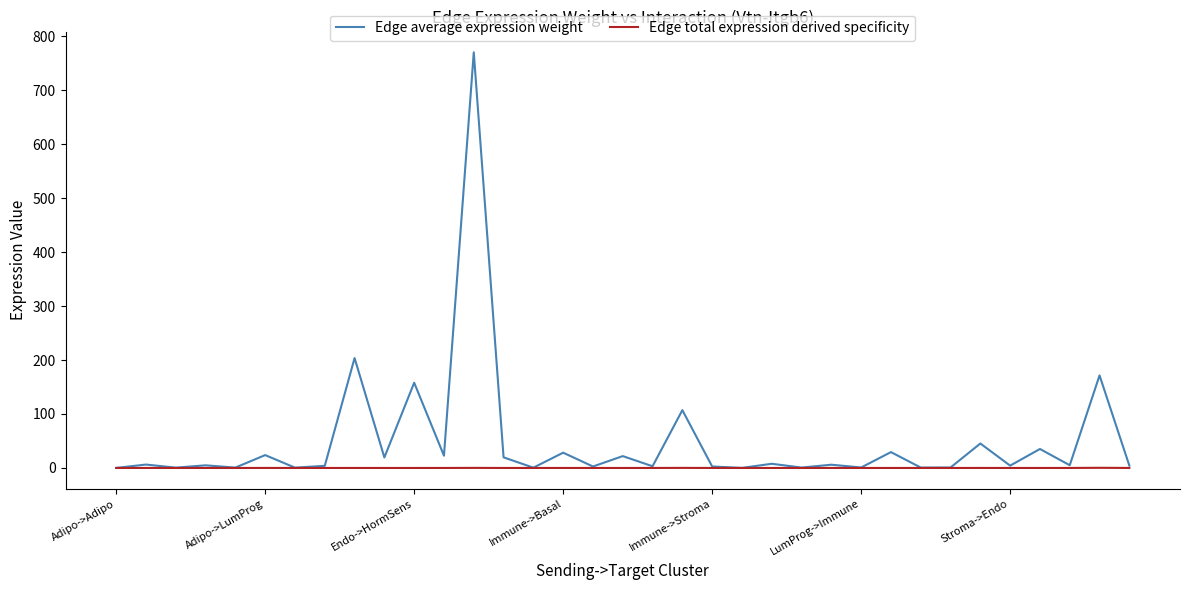

True or false: Edge total expression derived specificity has more than 2 interior local peaks.

True